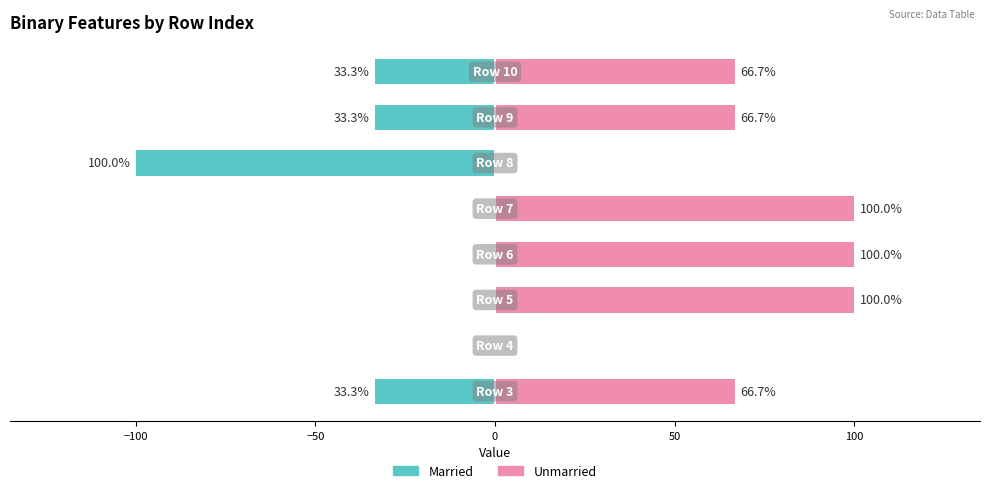

How many distinct data groups are displayed?

2